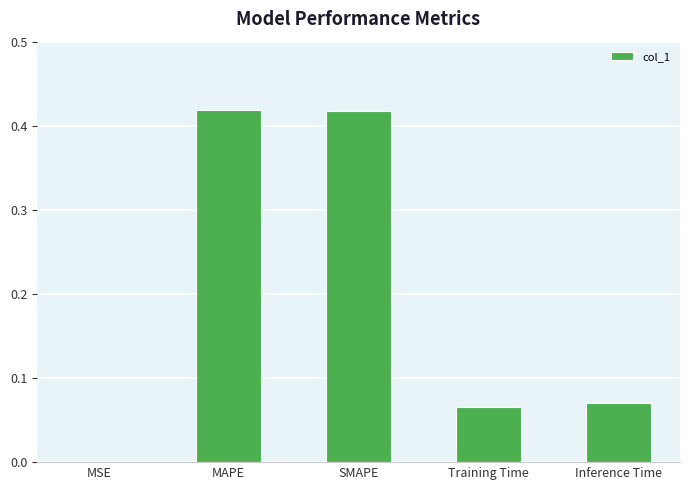

How many distinct data groups are displayed?

1